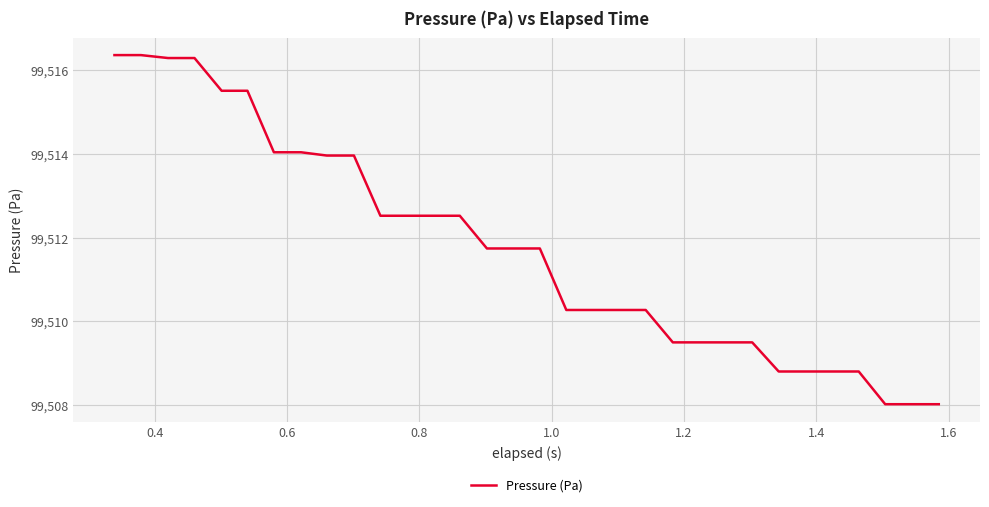

What is the maximum value shown in the chart?

99516.4